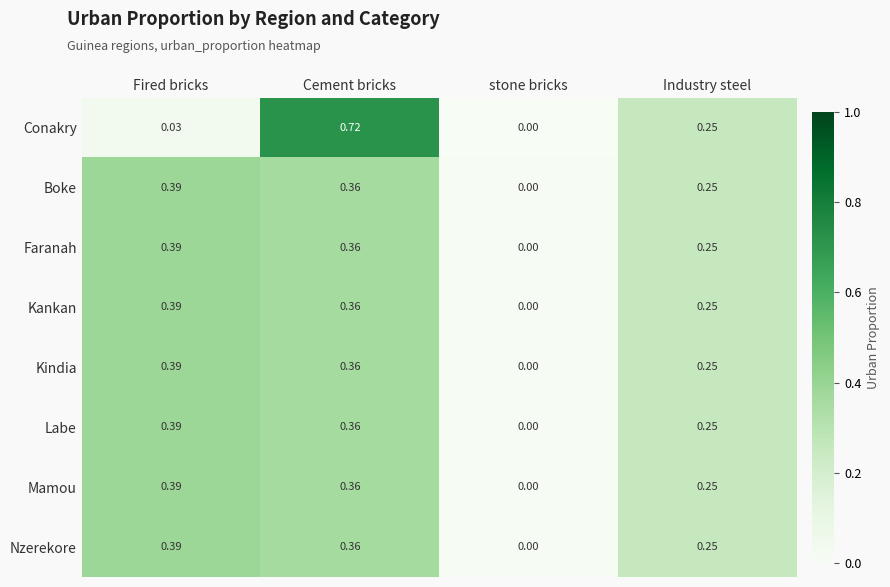

Is the value of Mamou at stone bricks greater than the value of Conakry at Cement bricks?

No